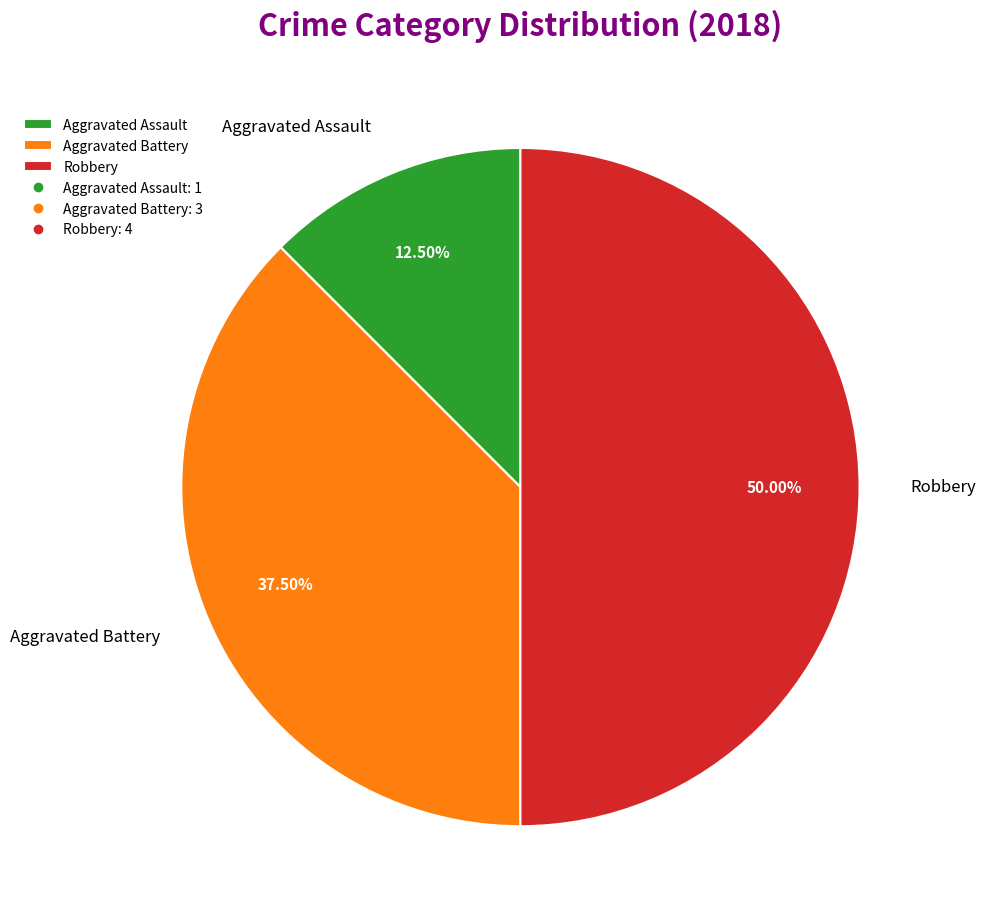

Does Aggravated Assault represent more than half of the total?

No